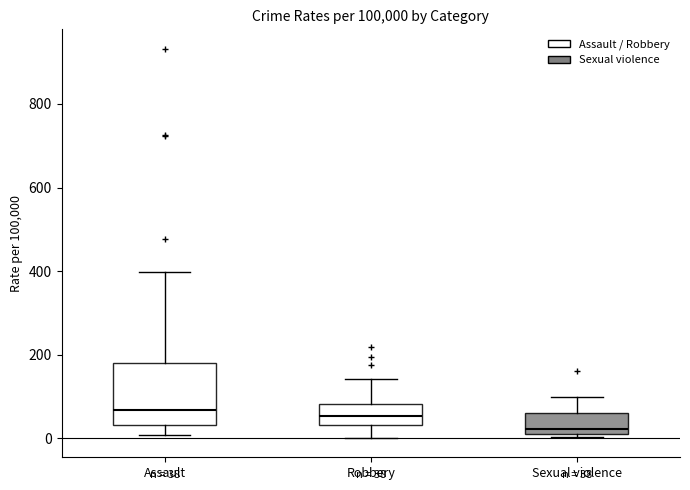

Which box is the tallest, from its lower edge to its upper edge?

Assault